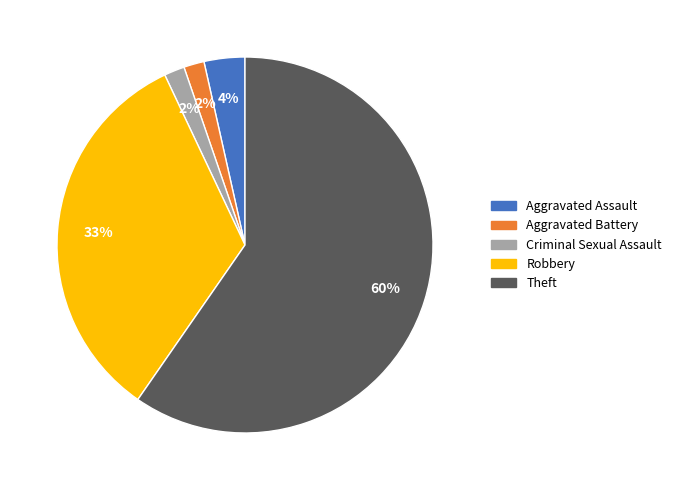

To the nearest percent, what is the average slice percentage?

20%